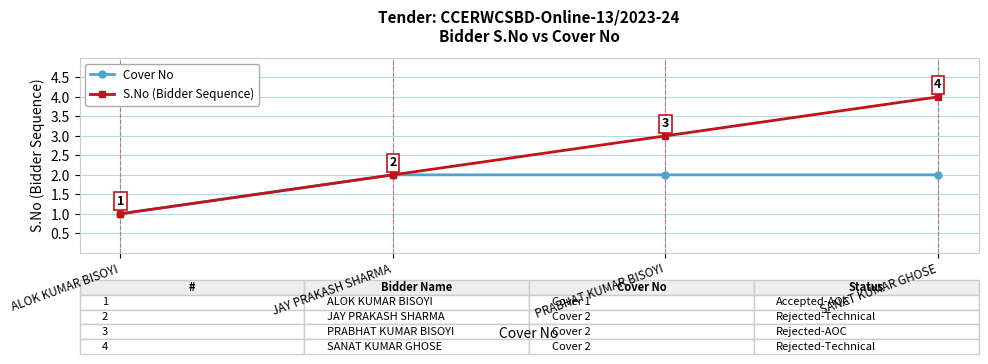

What is the difference between the Cover No values at JAY PRAKASH SHARMA and ALOK KUMAR BISOYI?

1